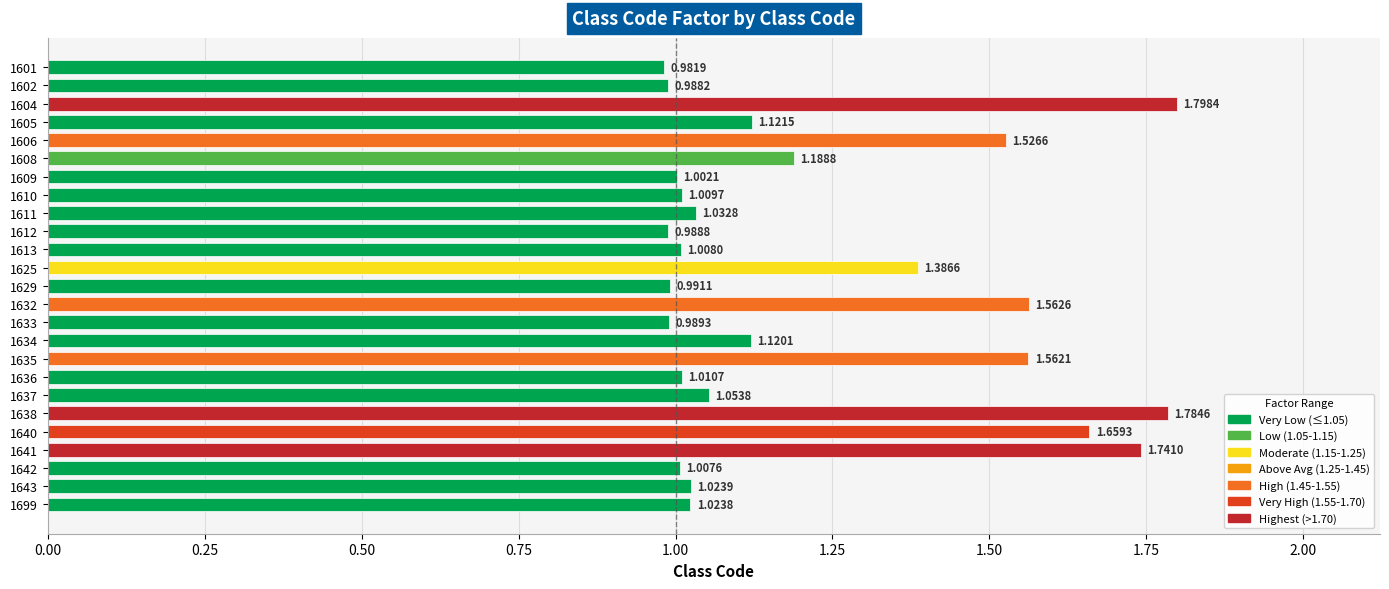

How many data points are less than 1?

5